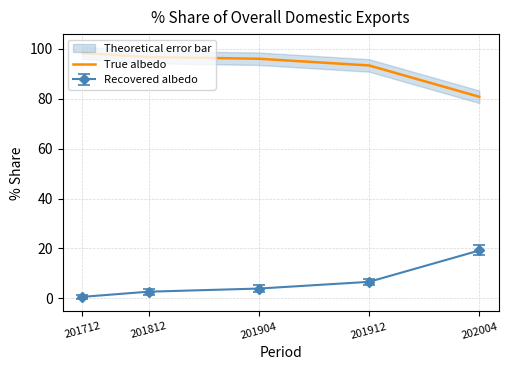

Rank the categories by value from highest to lowest.

201712, 201812, 201904, 201912, 202004